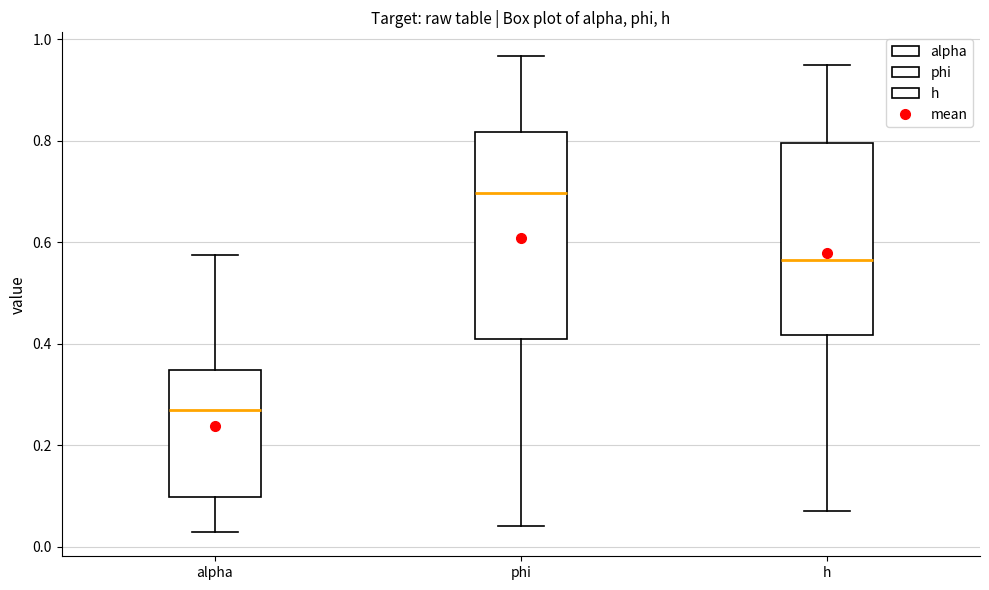

Reading left to right, read every box against the y-axis: the position of its median line, the range the box covers, and the ends of its whiskers. The values are not printed on the chart, so give them approximately, as read against the axis.

alpha: median 0.28, box 0.10 to 0.34, whiskers 0.02 to 0.58
phi: median 0.70, box 0.40 to 0.82, whiskers 0.04 to 0.96
h: median 0.56, box 0.42 to 0.80, whiskers 0.08 to 0.94